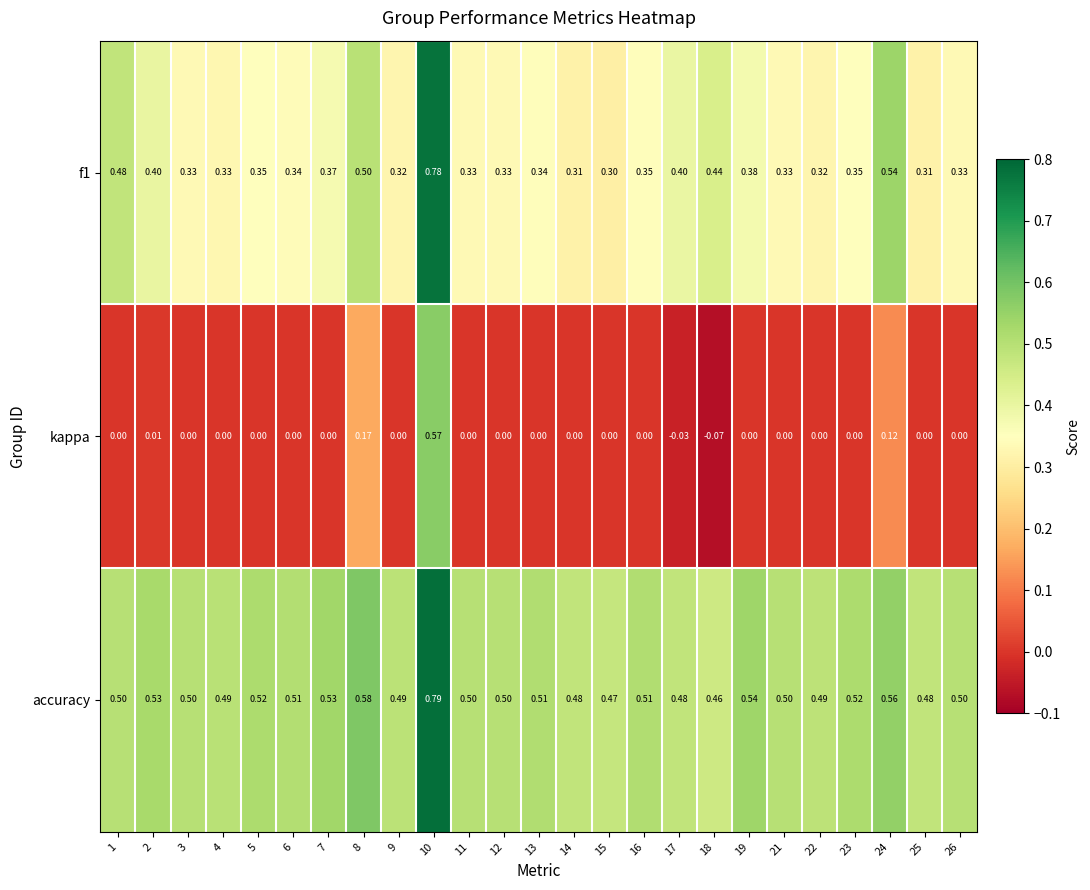

Which series has the largest range (max minus min)?

kappa